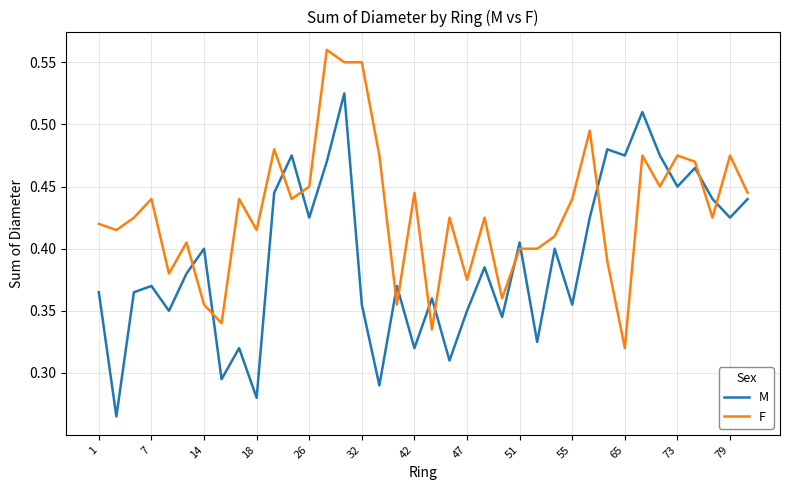

True or false: F and M intersect in this chart.

True